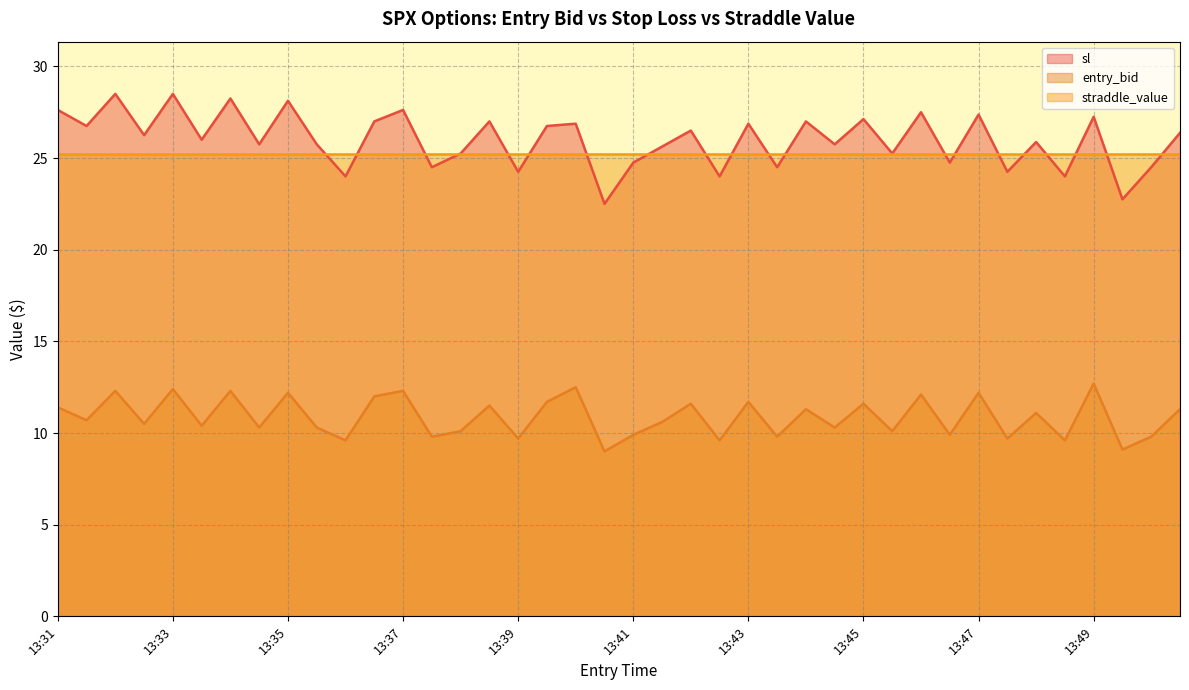

What is the sum of the sl values at 13:41 and 13:35?

52.9